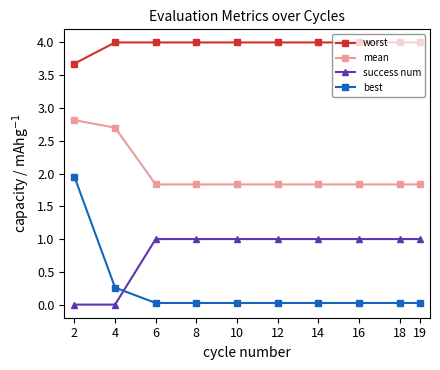

True or false: best and mean cross at least once.

False